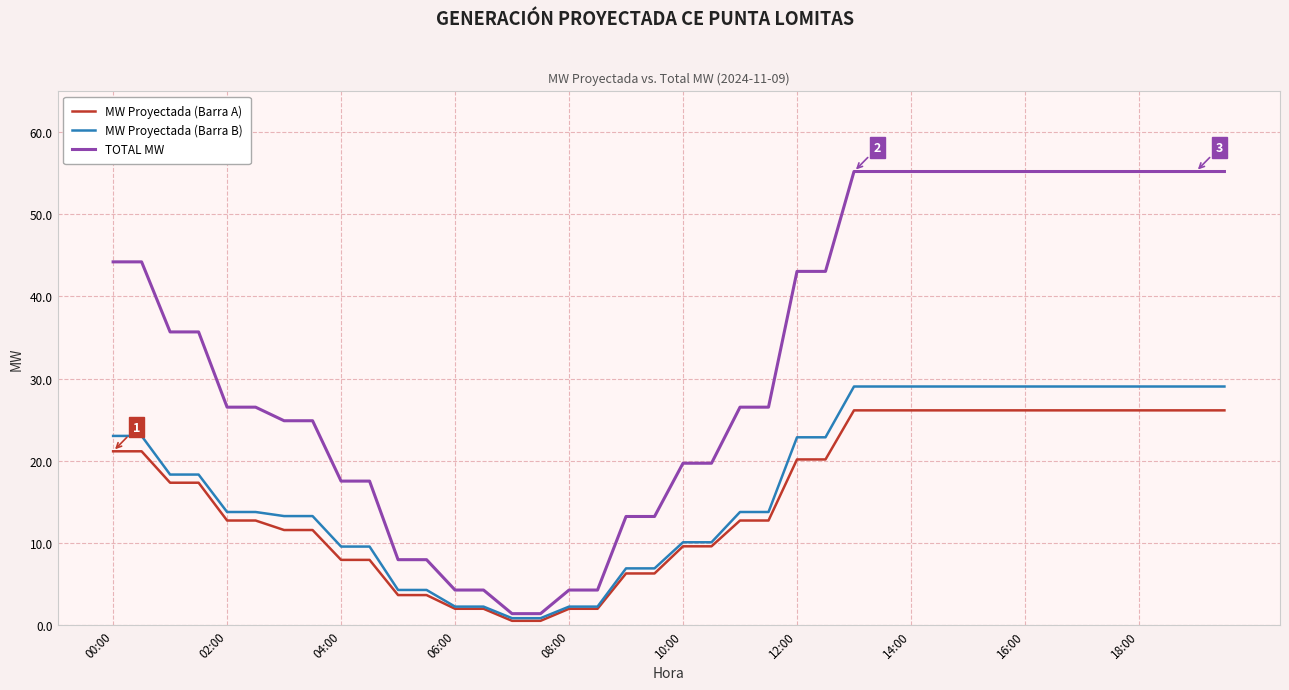

Which series has the largest range (max minus min)?

TOTAL MW